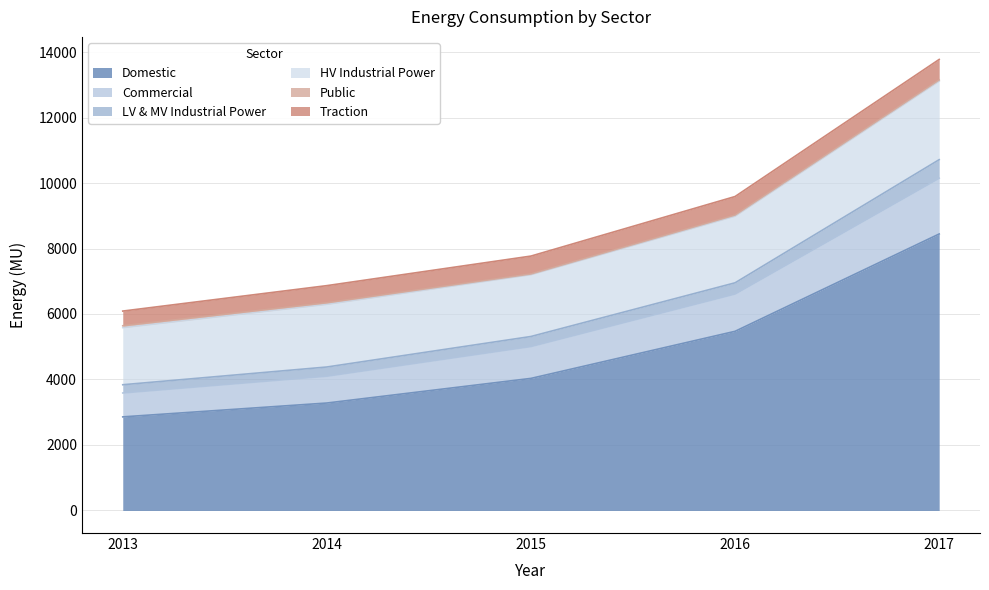

What is the maximum value shown in the chart?

13773.5